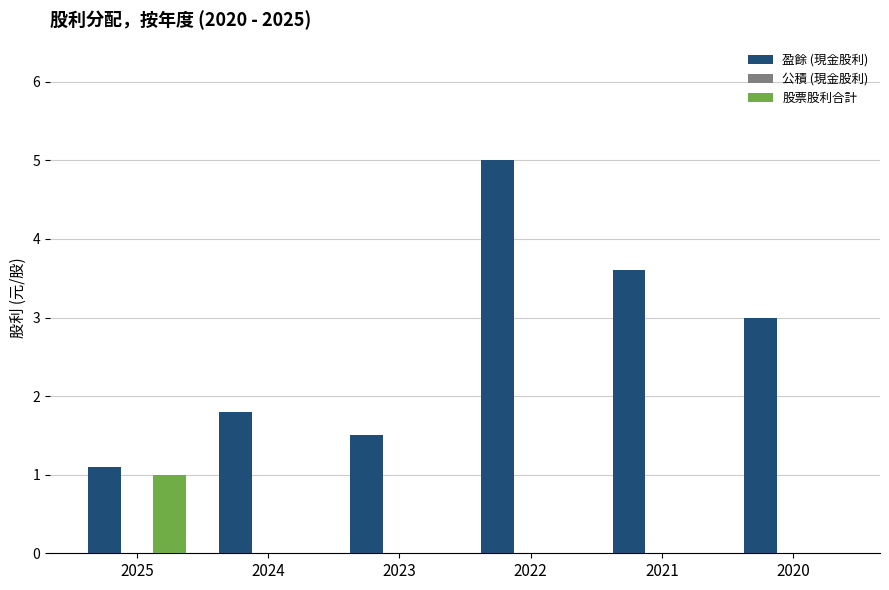

Count the number of data series in this chart.

2